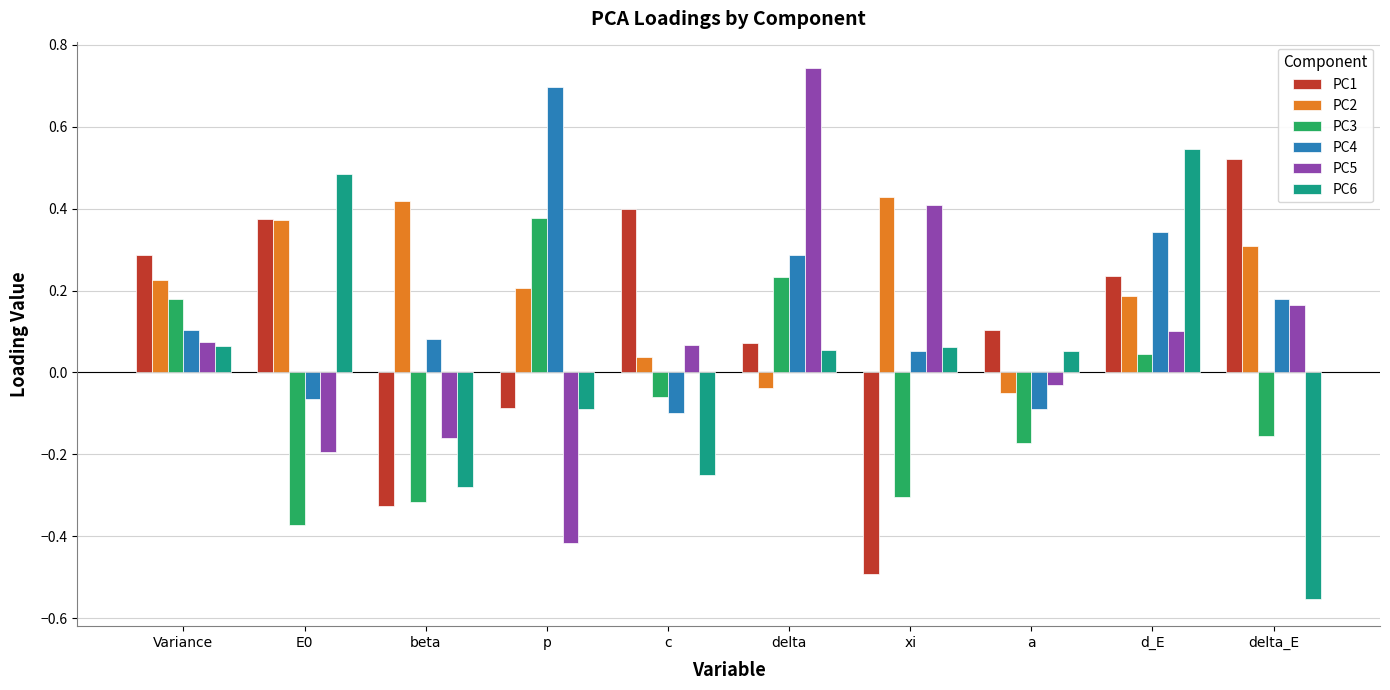

What is the spread (max minus min) of values at delta?

0.8